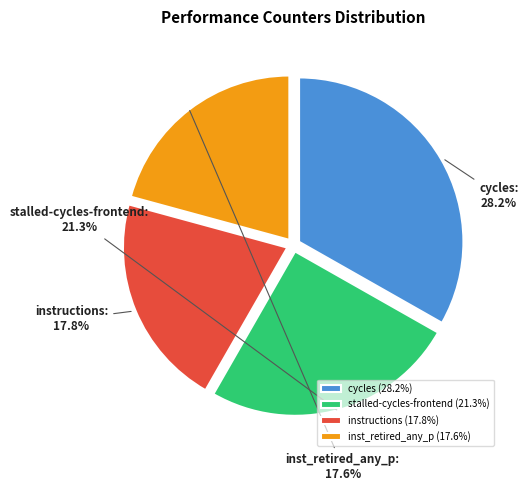

Is it true that stalled-cycles-backend is 29% of the pie?

False